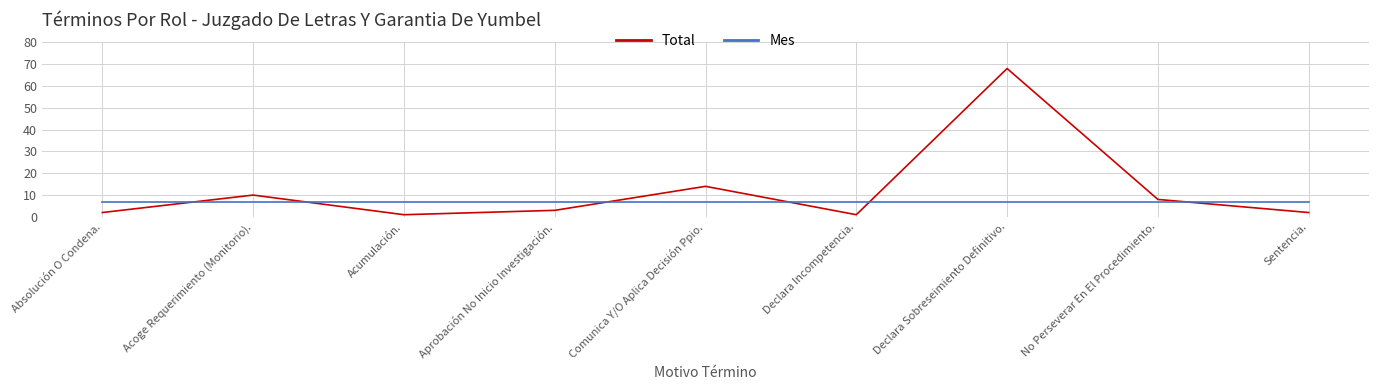

What are all the series names shown in the legend?

Total, Mes